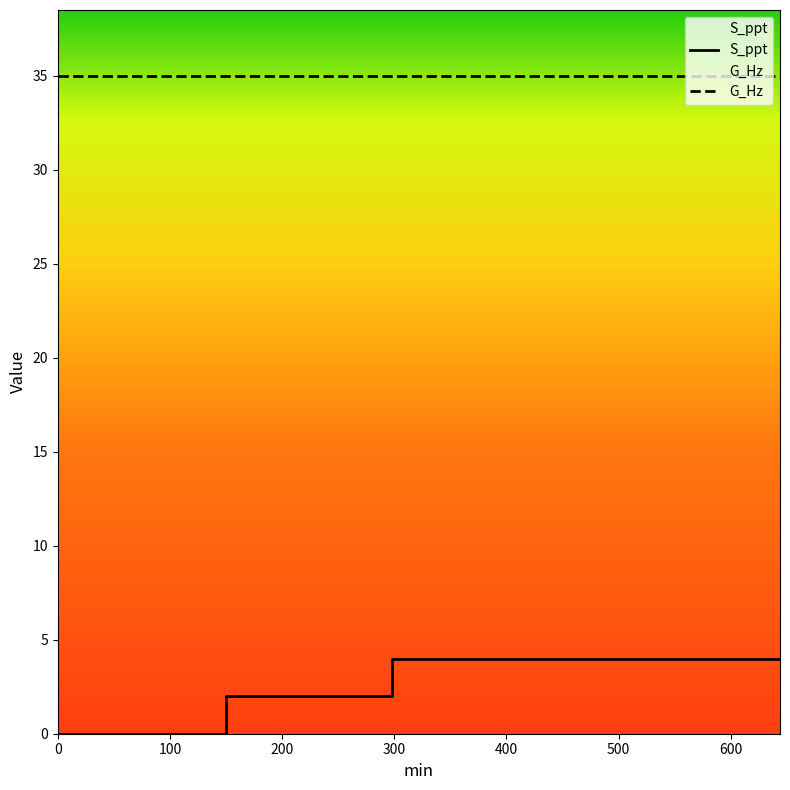

Reading left to right, list all the values displayed in this chart.

0=0	150=0	150=2	298=2	298=4	644=4